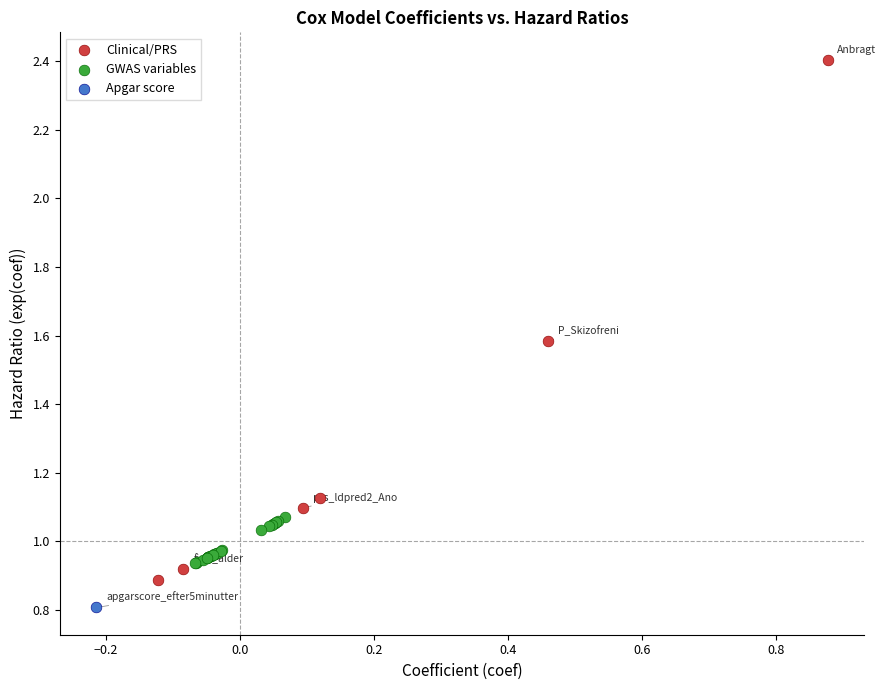

What are all the series names shown in the legend?

Clinical/PRS, GWAS variables, Apgar score